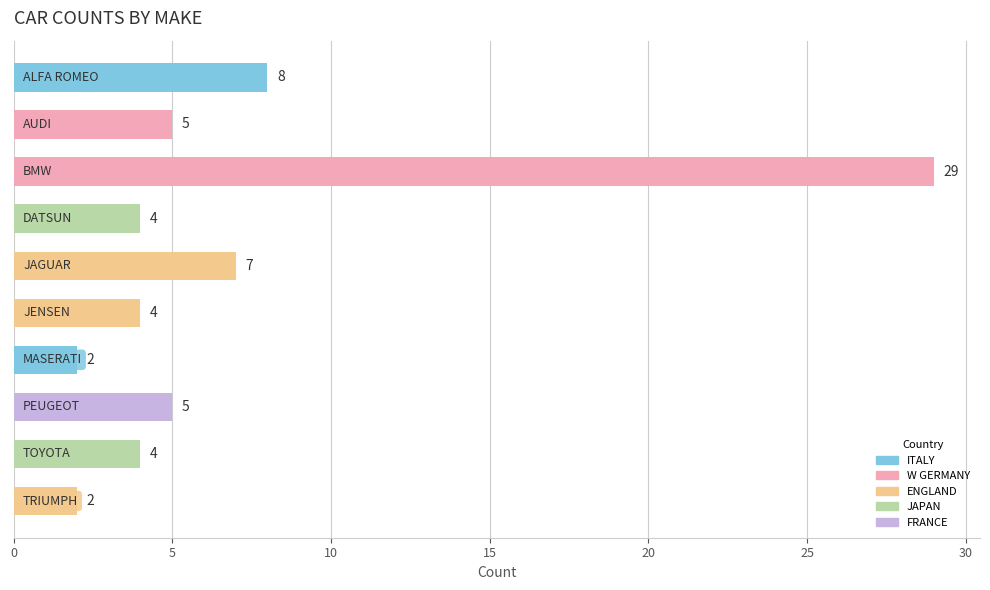

Reading bottom to top, extract all data points from this chart.

2	4	5	2	4	7	4	29	5	8